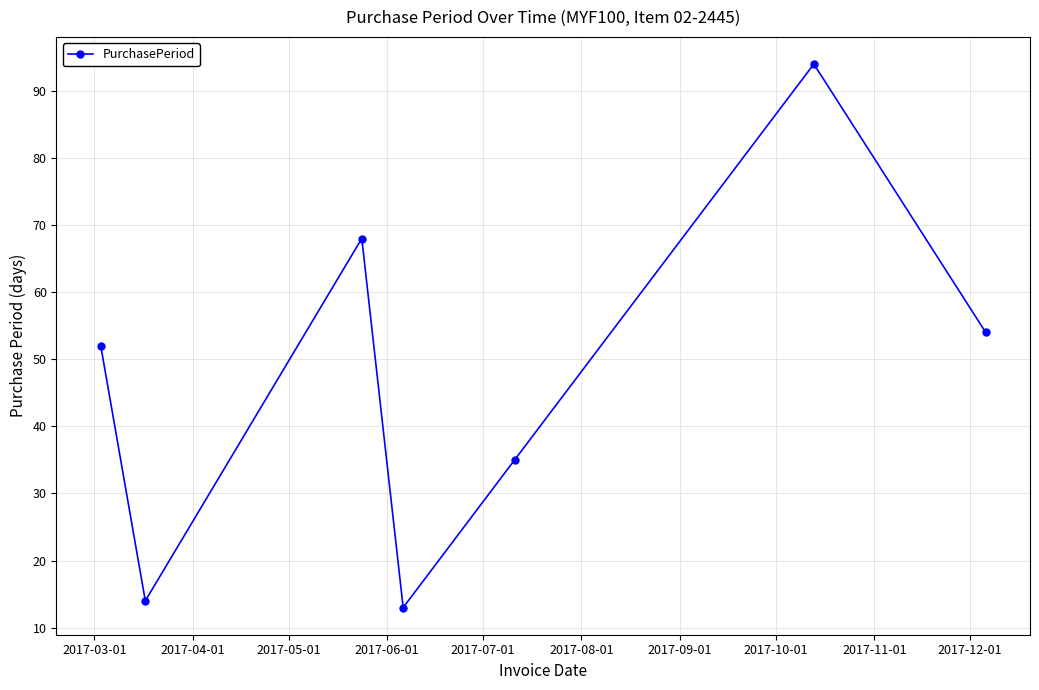

How many interior local valleys (lower than both neighbors) does the data have?

2